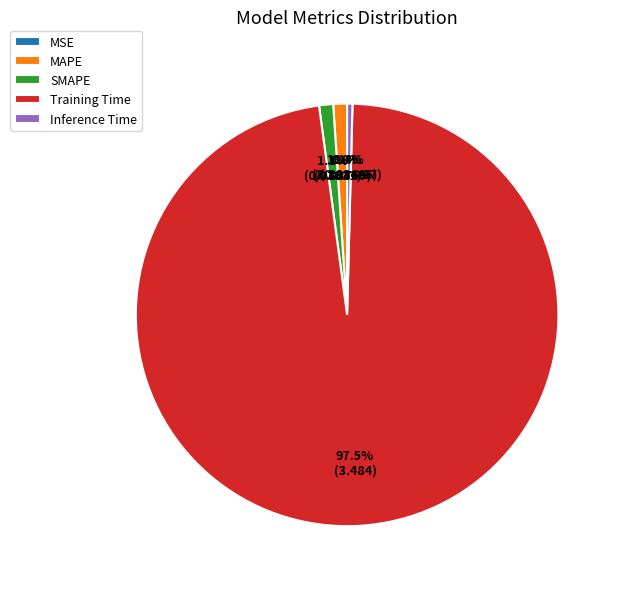

Does Training Time represent more than half of the total?

Yes